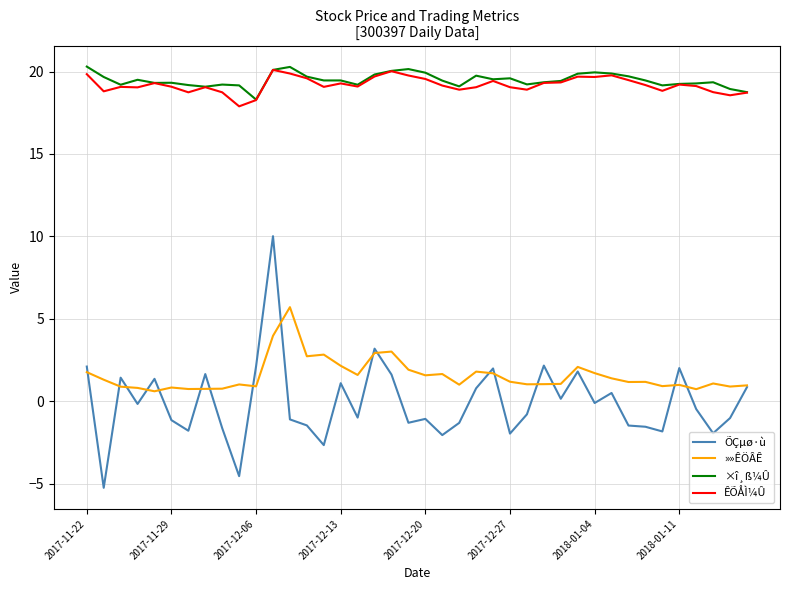

Which series has the widest spread of values?

ÕÇµø·ù